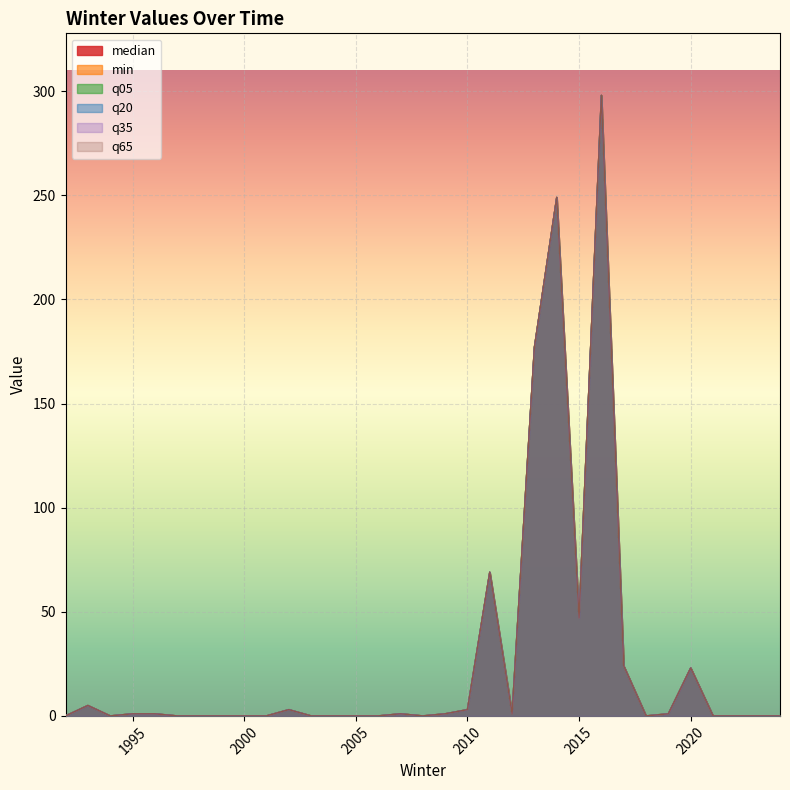

How many lines are shown in the chart?

6